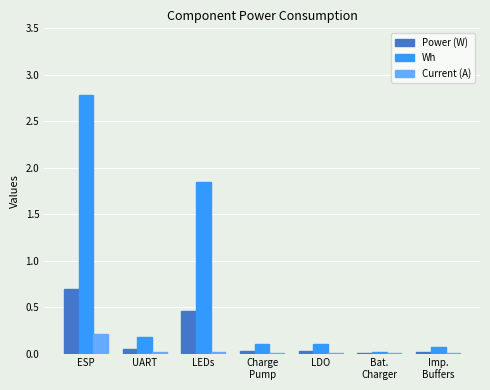

Does the chart contain stacked bars?

No